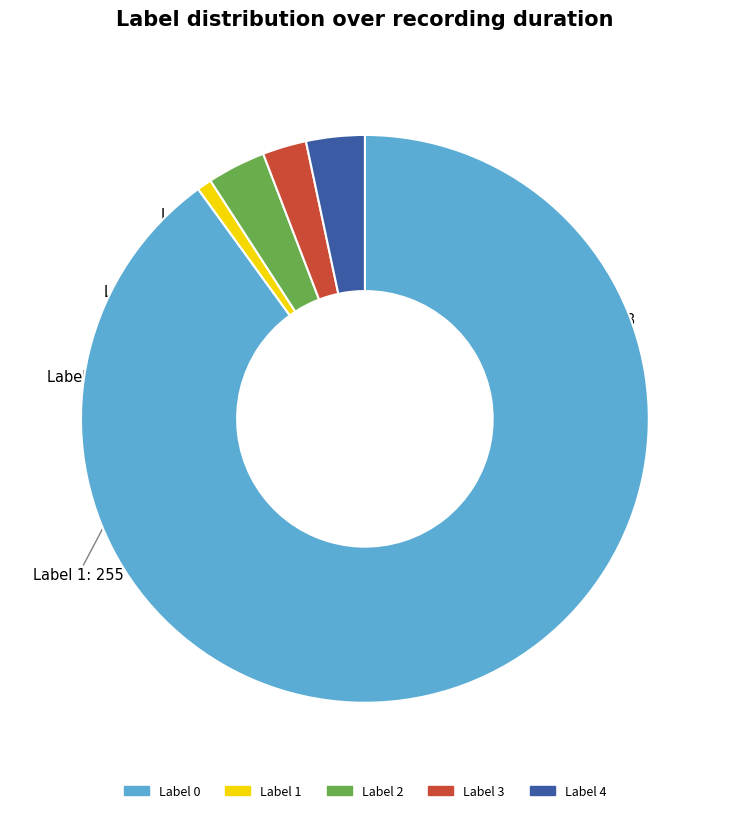

What is the ratio of the value at Label 1 to the value at Label 3?

0.3